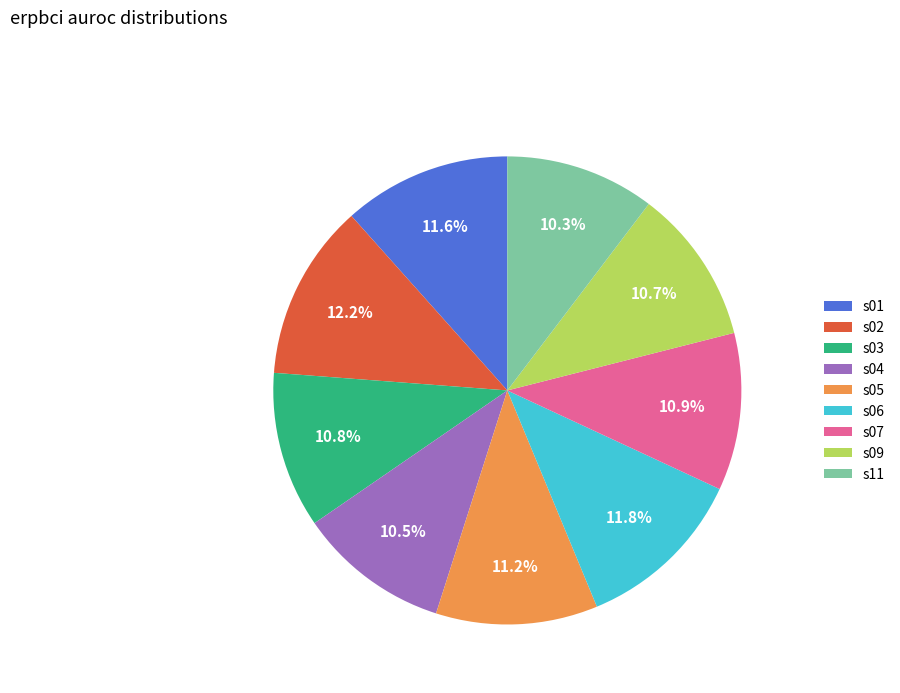

Is there any slice that represents more than half of the pie?

No